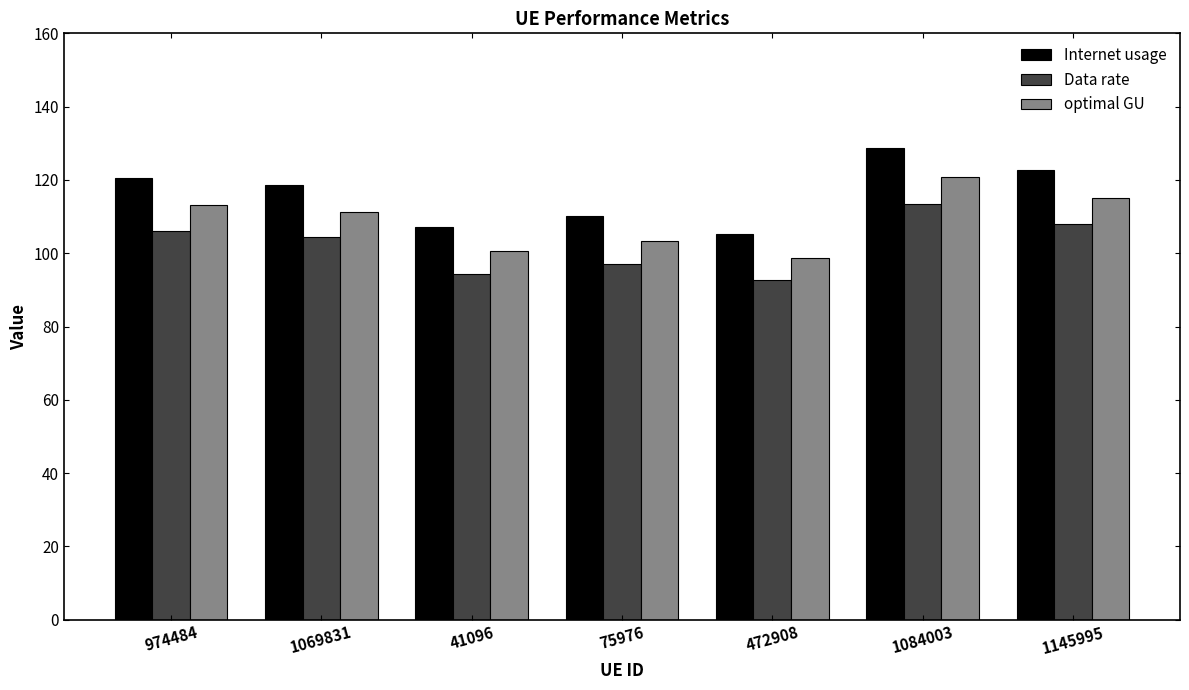

What are all the series names shown in the legend?

Internet usage, Data rate, optimal GU